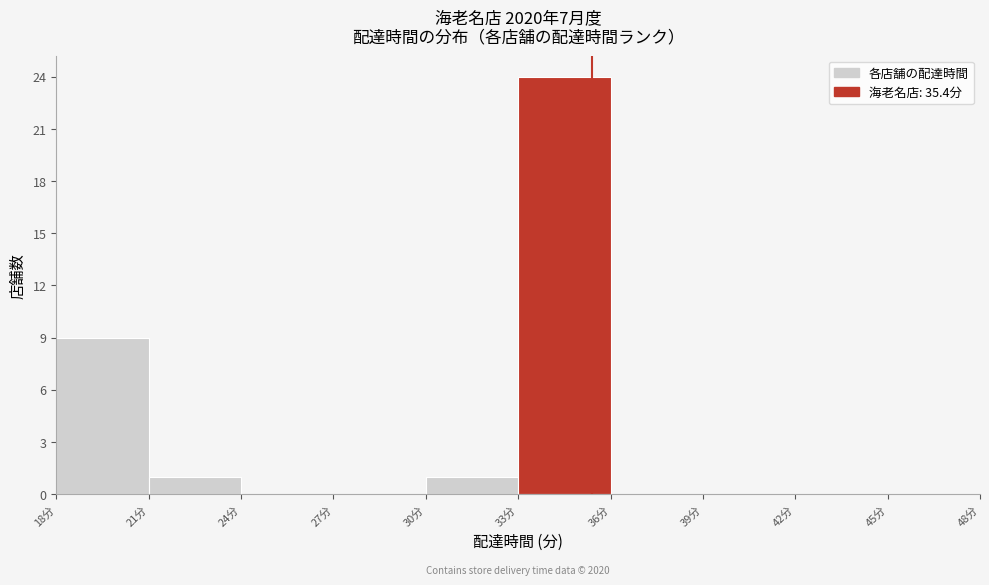

Over which range of the x-axis is the bar tallest?

33 to 36